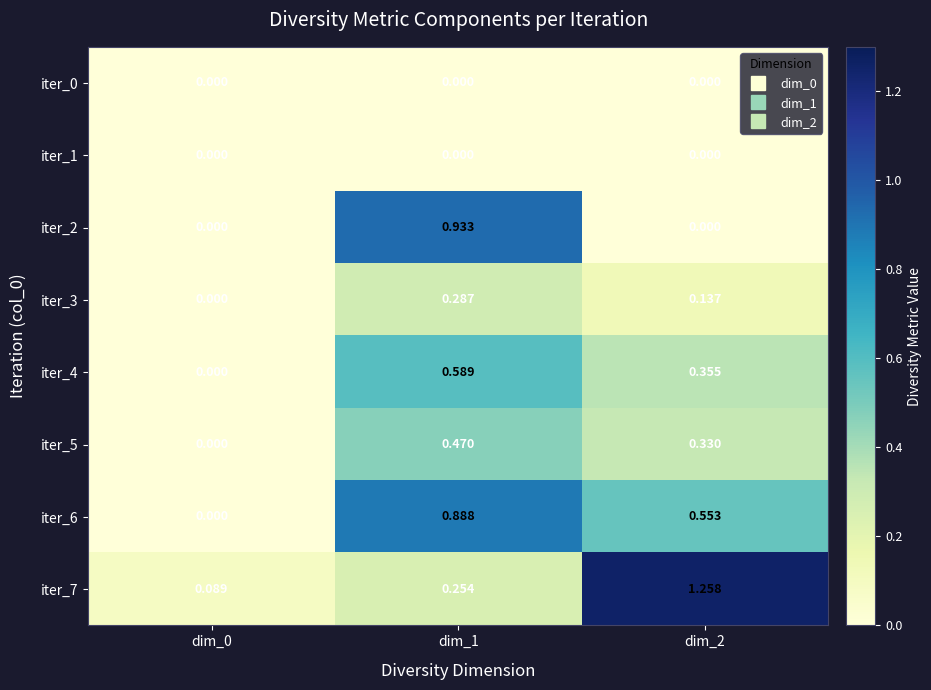

Is the value of iter_1 at dim_1 greater than the value of iter_3 at dim_1?

No